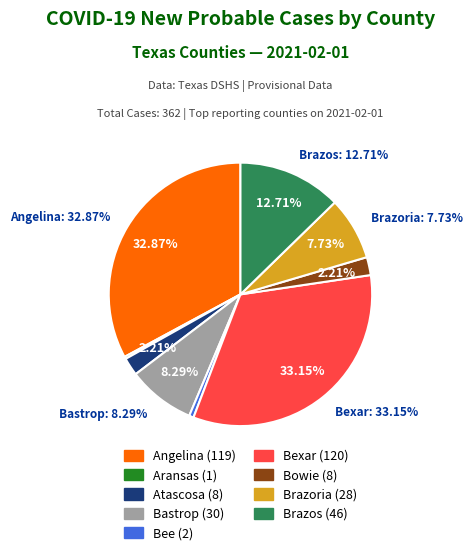

Do Bastrop and Atascosa together represent more than half of the pie?

No